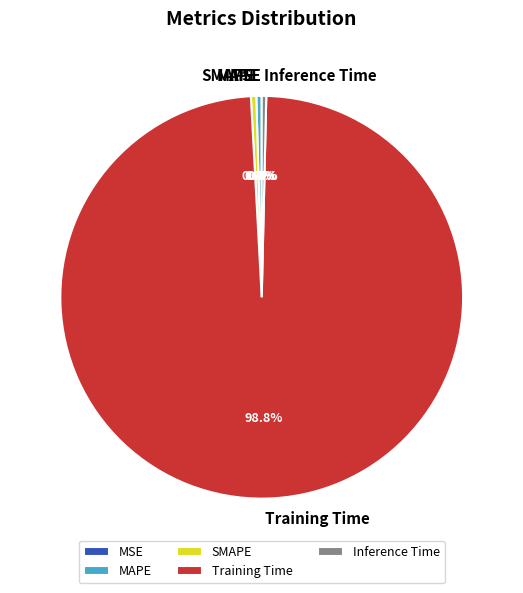

Which slice is the largest?

Training Time